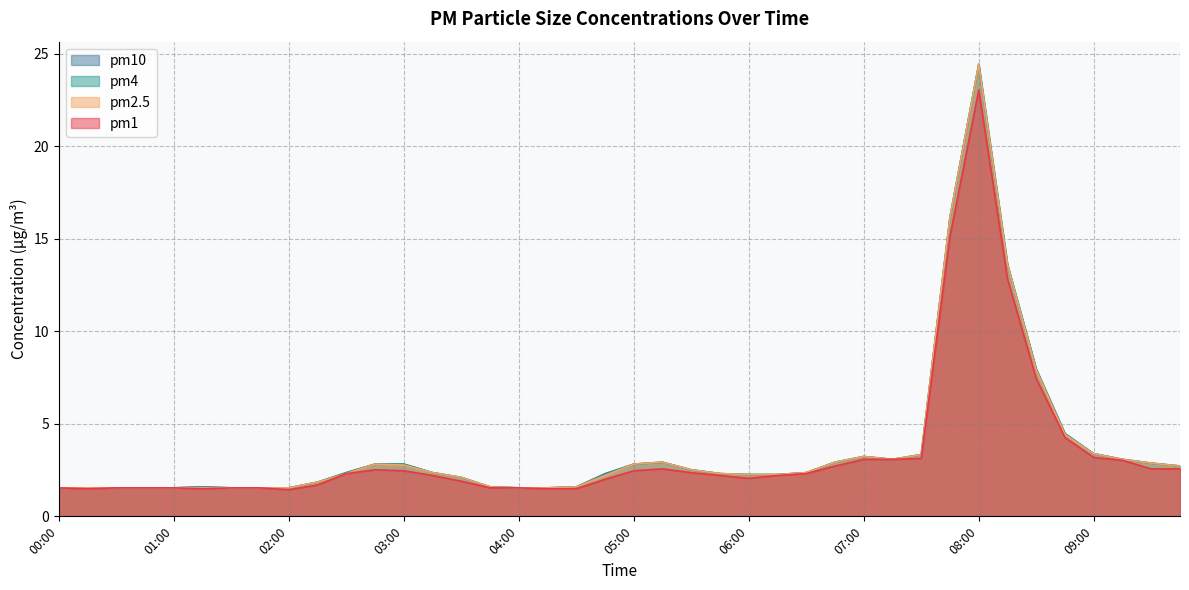

What are all the series names shown in the legend?

pm10, pm4, pm2.5, pm1